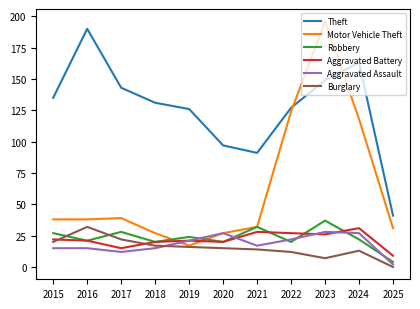

At which category does the chart reach its peak across all series?

2023